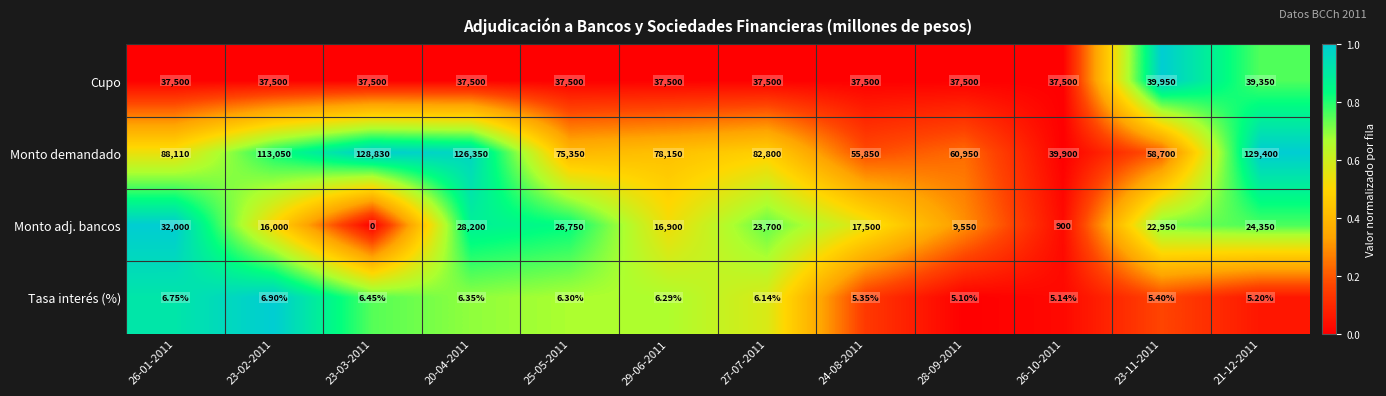

Rank the series at 23-03-2011 from highest to lowest value.

Monto demandado, Cupo, Tasa interés (%), Monto adj. bancos